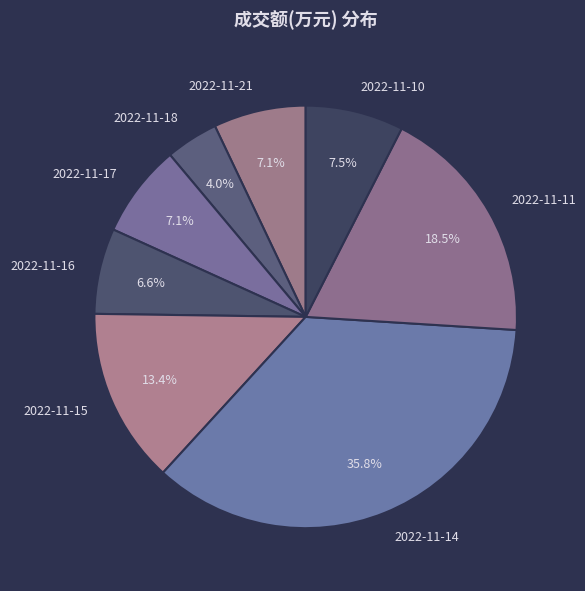

Does 2022-11-18 account for over 50% of the chart?

No